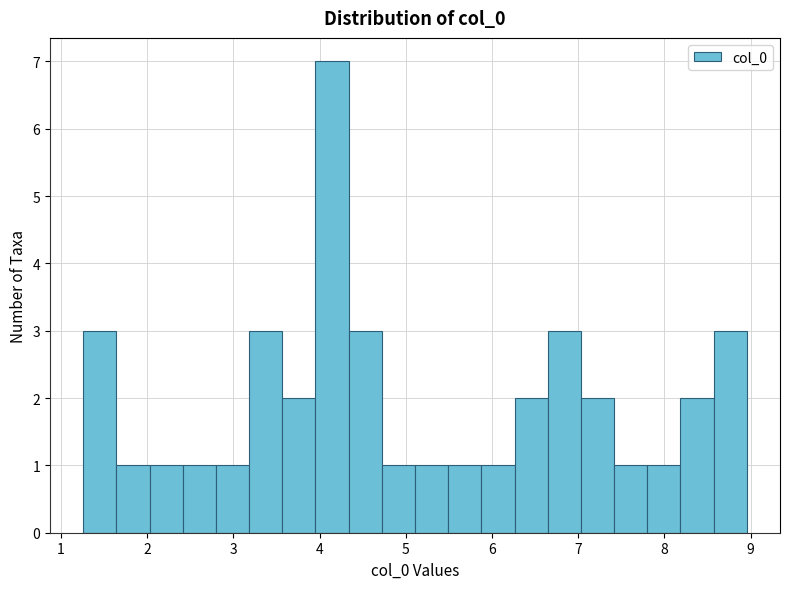

Read against the x-axis, roughly where is the centre of the tallest bar?

4.1